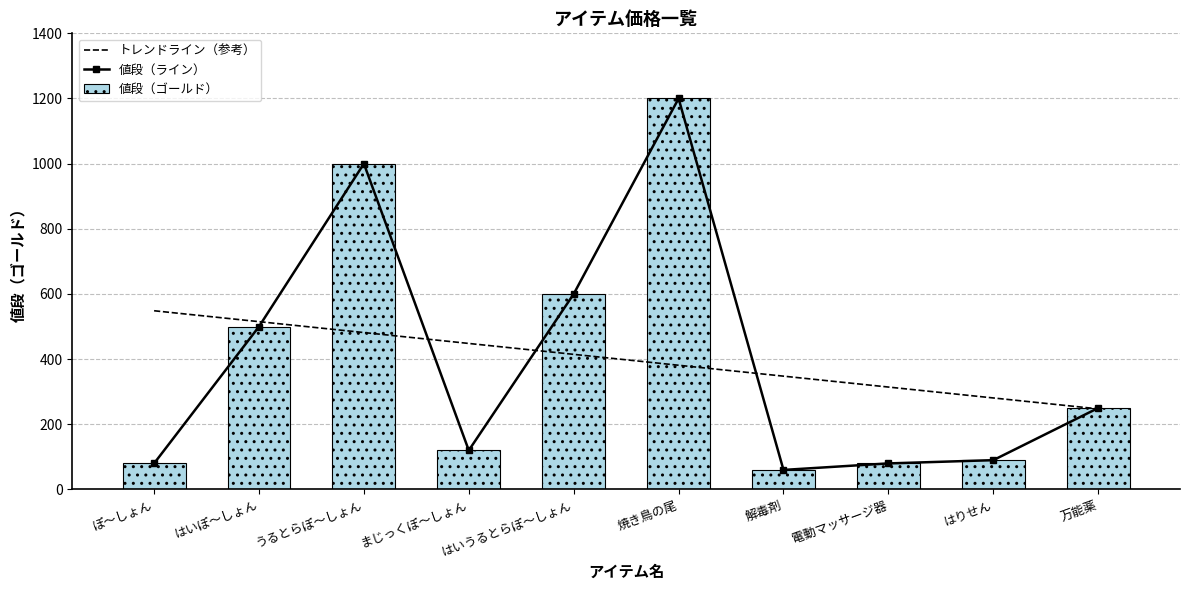

At which label is the value closest to 630?

はいうるとらぽ～しょん